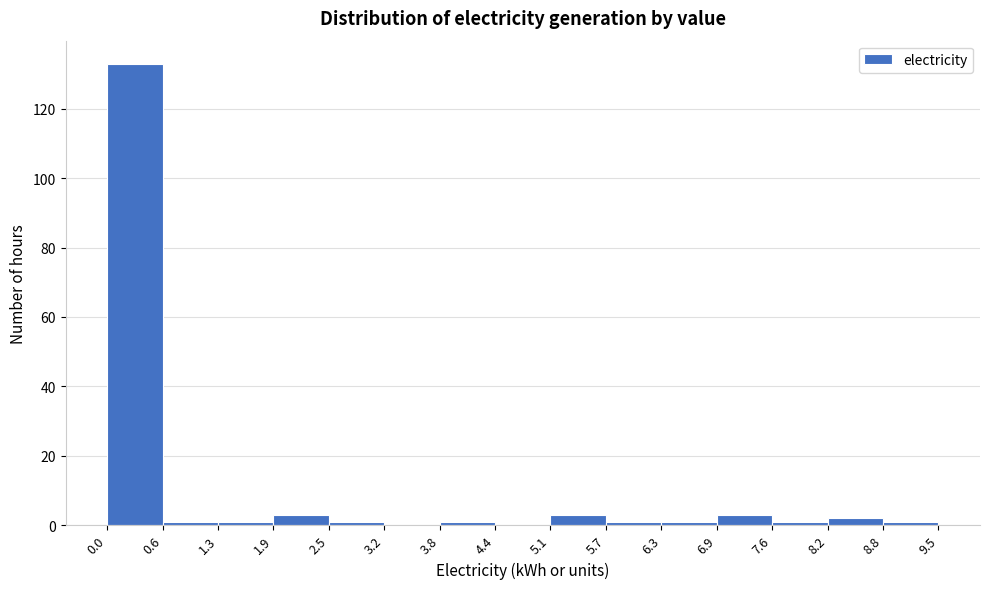

How tall is the bar that spans 0.0 to 0.6 on the x-axis? The values are not printed on the chart, so give them approximately, as read against the axis.

134